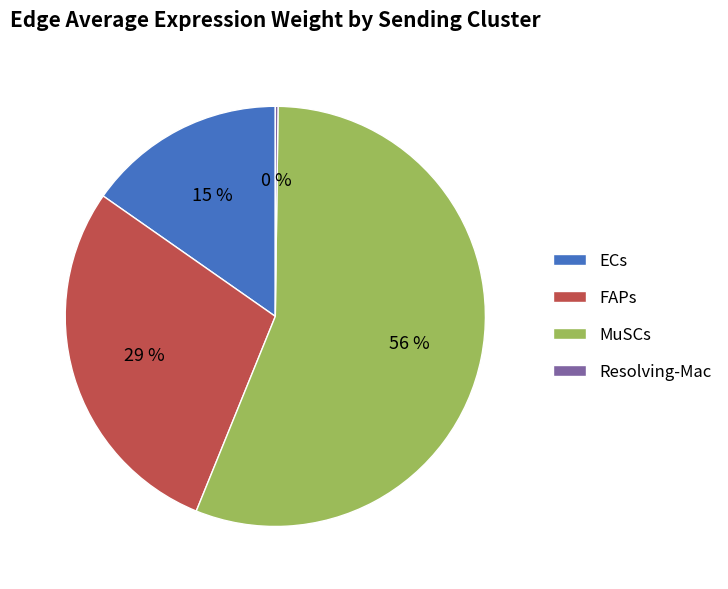

What is the largest slice in the pie chart?

MuSCs